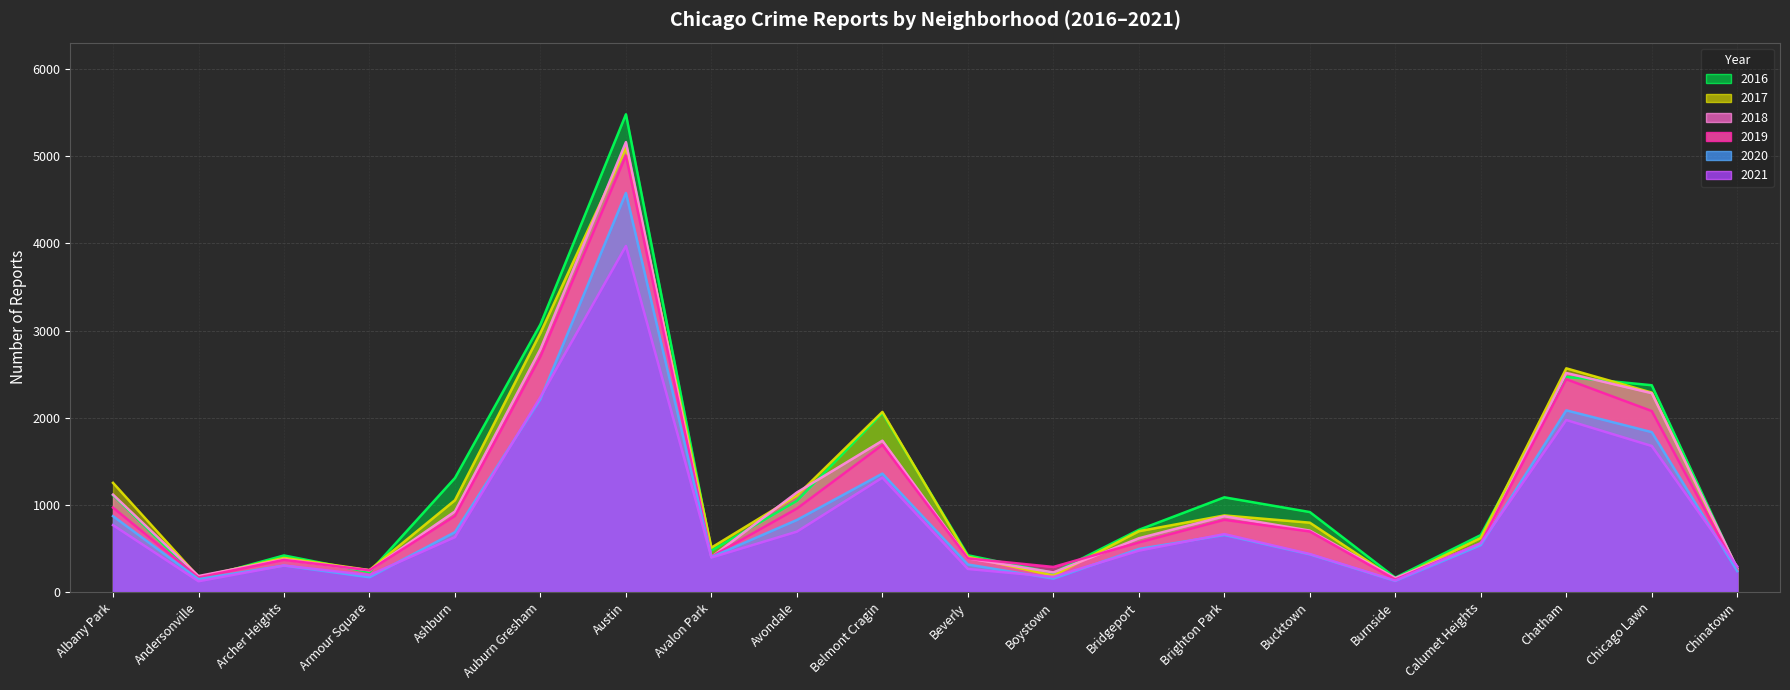

Reading left to right, what are all the values shown in this chart?

2017: 1252	171	391	251	1053	2973	5095	509	1107	2066	404	188	697	878	795	145	620	2566	2288	253
2019: 968	166	368	249	872	2701	5008	405	957	1687	385	287	568	828	694	142	561	2441	2076	253
2021: 767	123	303	193	629	2237	3970	395	692	1312	264	173	474	664	435	130	559	1973	1675	293
2020: 870	147	303	169	686	2213	4578	400	826	1358	315	153	493	654	431	126	538	2084	1834	239
2018: 1117	183	374	248	924	2787	5162	401	1142	1736	386	224	616	869	704	160	554	2513	2281	273
2016: 1110	151	419	227	1308	3071	5481	475	1046	2053	421	219	713	1086	917	164	653	2468	2372	262